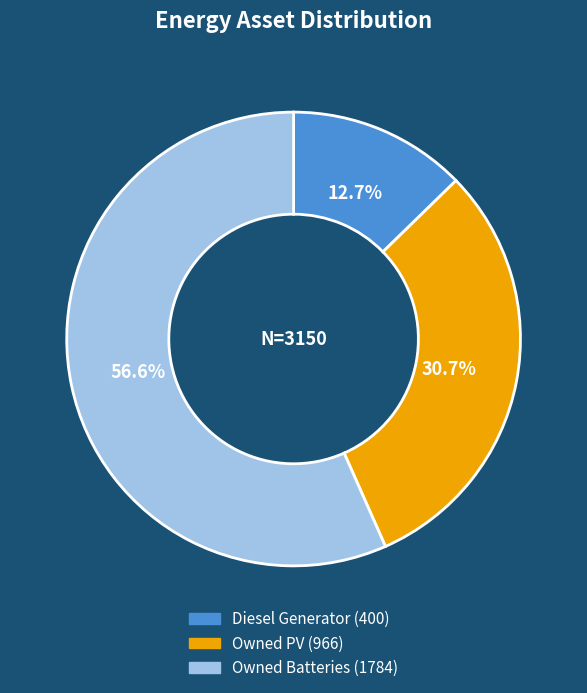

How many slices are in this pie chart?

3